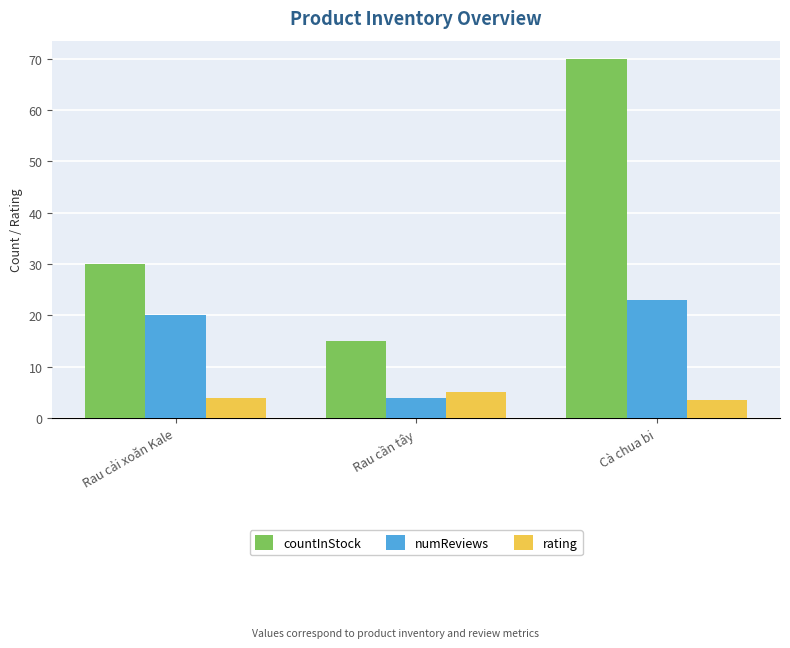

Which series has the largest total across all categories?

countInStock